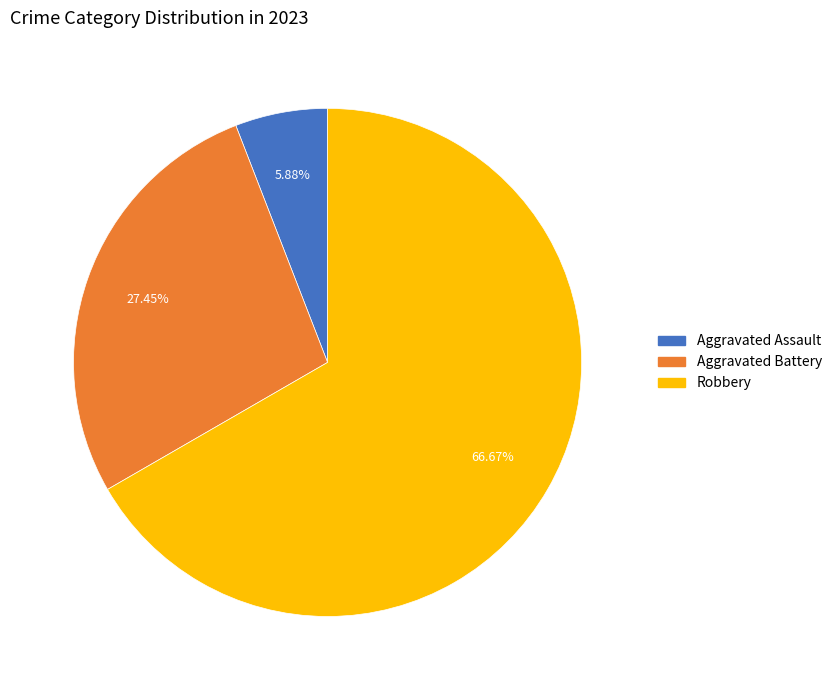

Is there a majority slice in this chart?

Yes